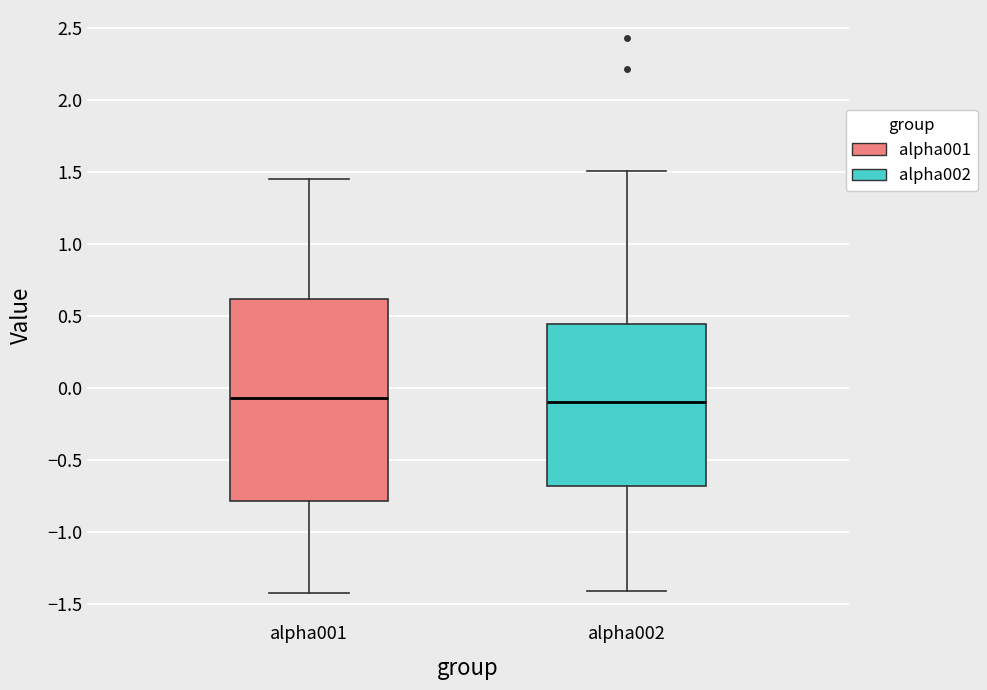

Which box is the tallest, from its lower edge to its upper edge?

alpha001